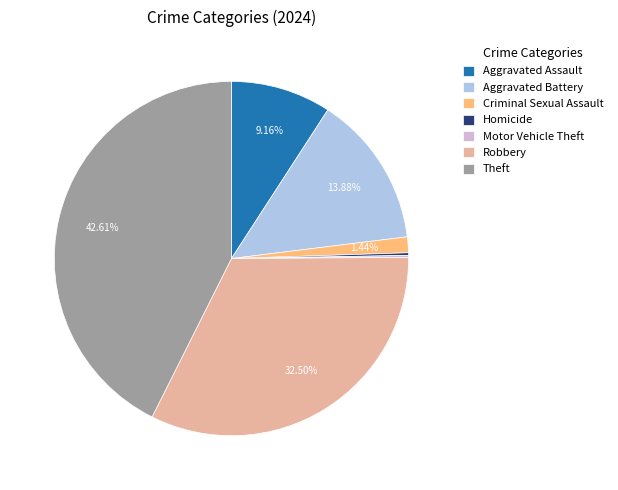

Approximately how many times larger is the value at Robbery compared to Theft?

0.8